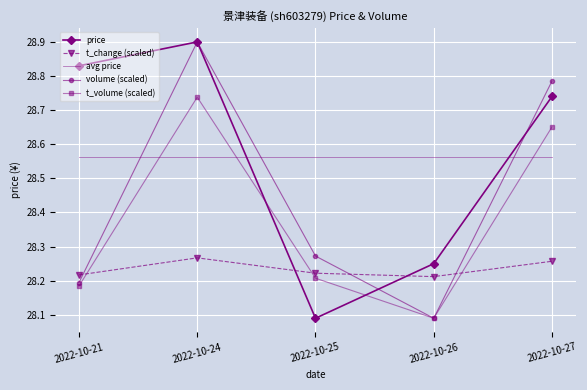

Which series ends up on top after the final intersection of t_change (scaled) and price?

price